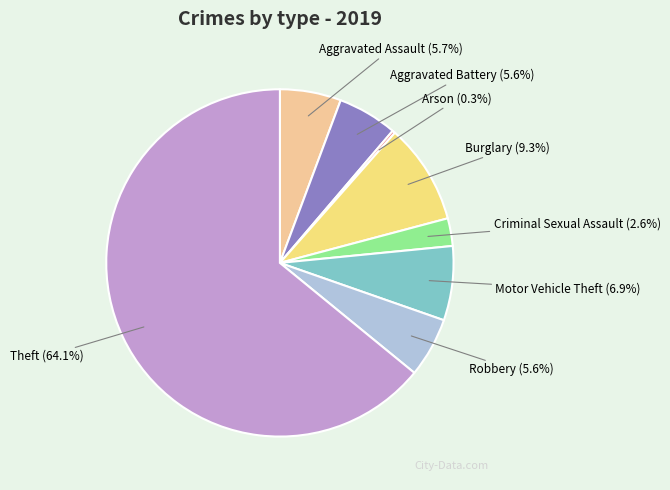

To the nearest percent, what portion does Theft represent?

64%